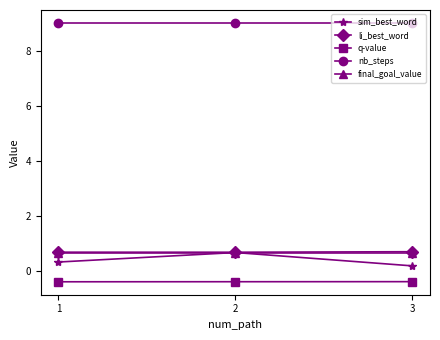

The value of final_goal_value at 3 is 0.7. True or false?

True